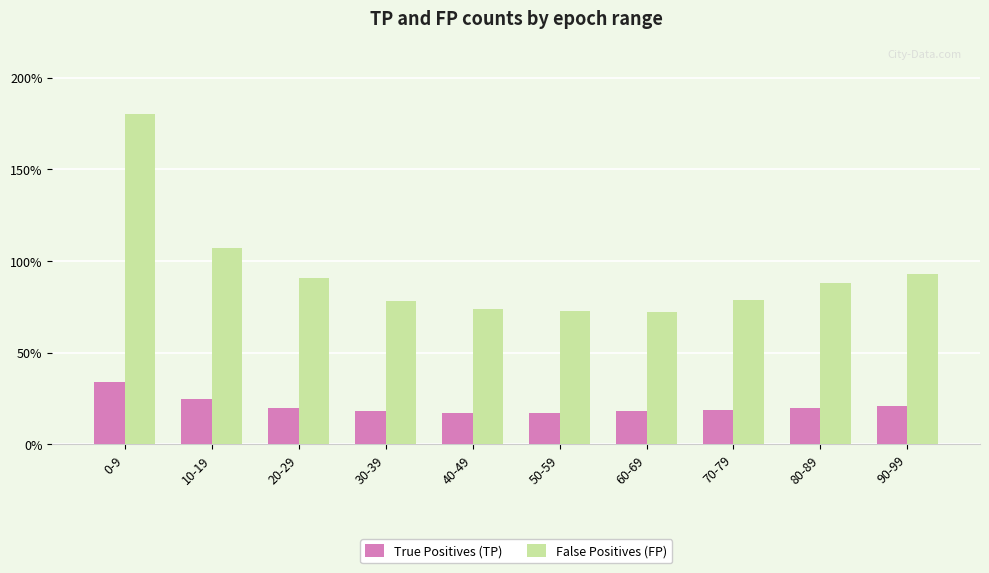

Where is False Positives (FP) nearest to the value 126?

10-19